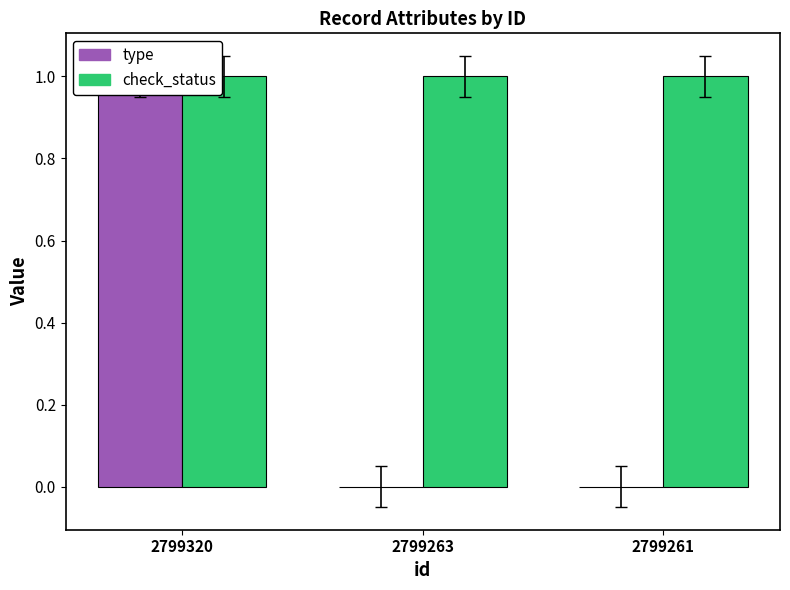

What is the total value across all series at 2799320?

2